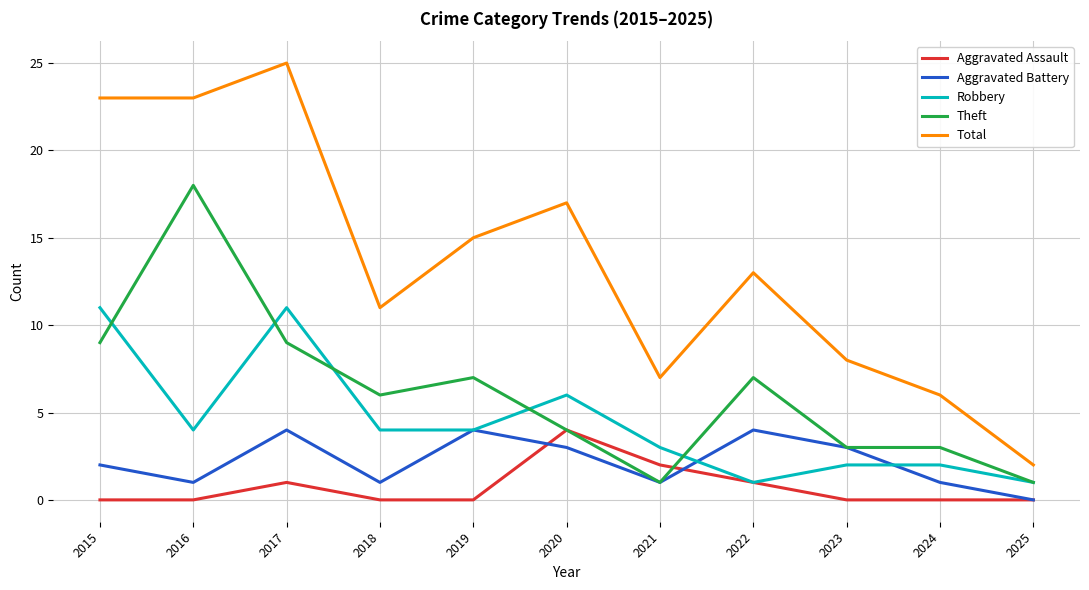

What is the greatest value displayed?

25